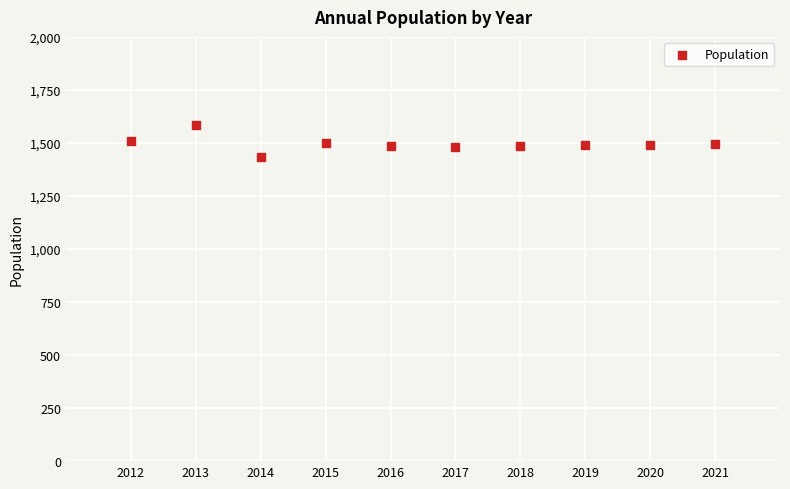

What is the average X value?

2016